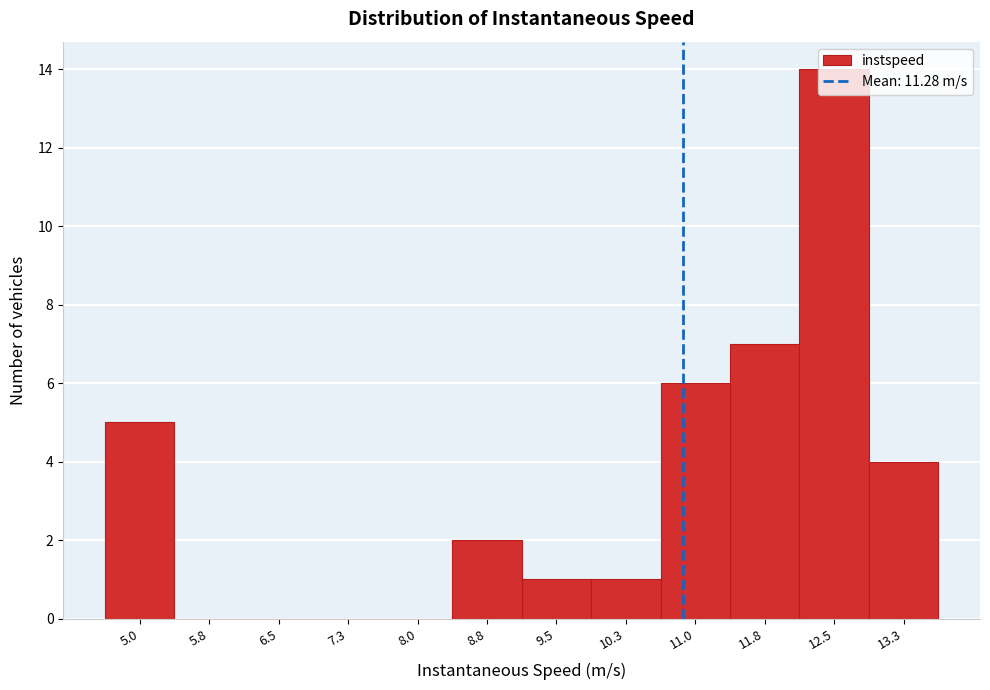

The chart shows a value of 7 at 11.8. True or false?

True